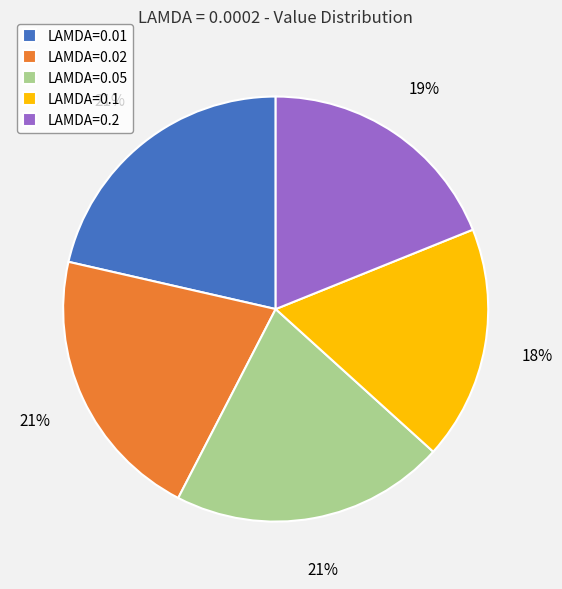

Which has a higher value, LAMDA=0.05 or LAMDA=0.2?

LAMDA=0.05